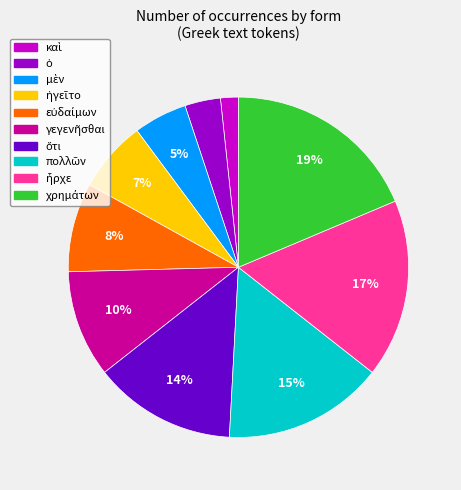

Is there a majority slice in this chart?

No